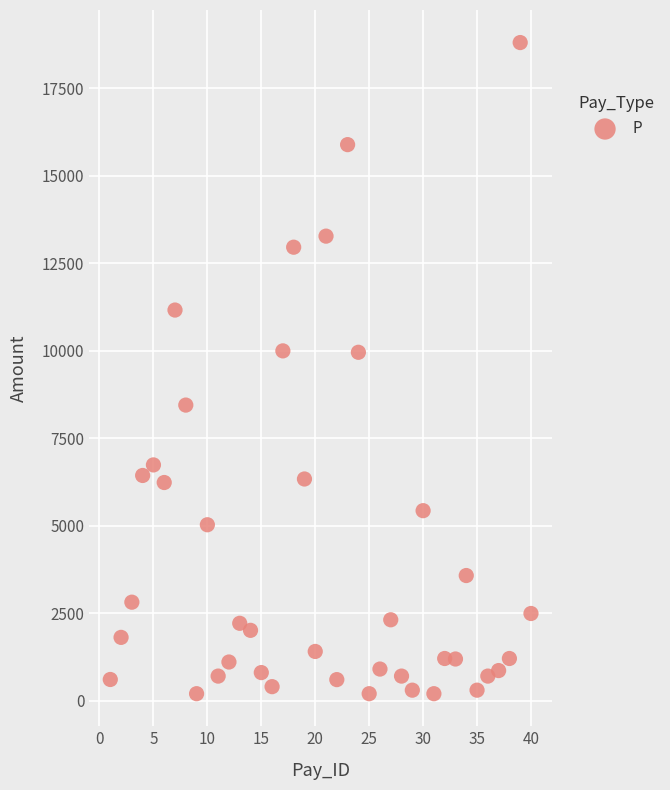

What is the range of Y values (max minus min)?

18611.6